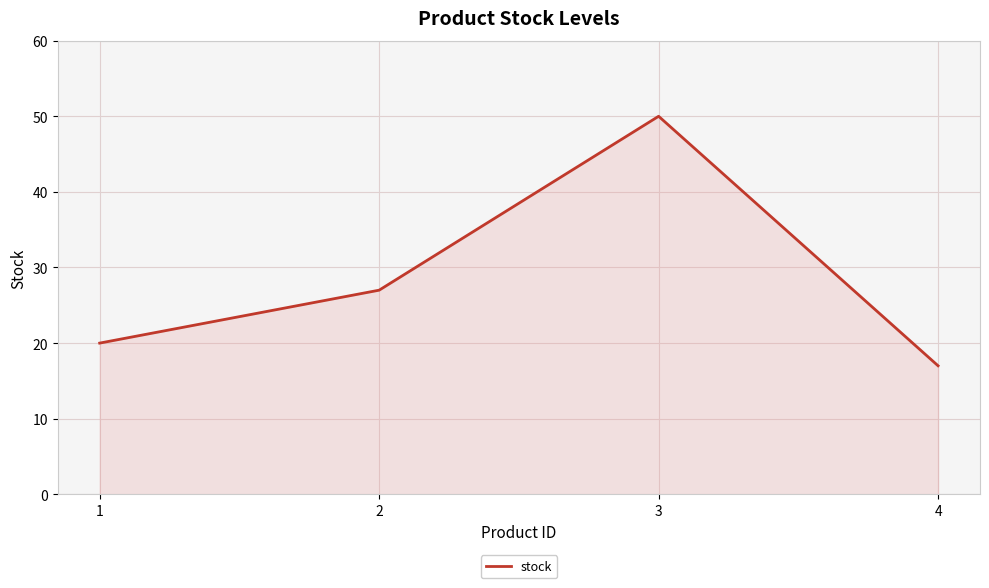

Read the value at 3.

50